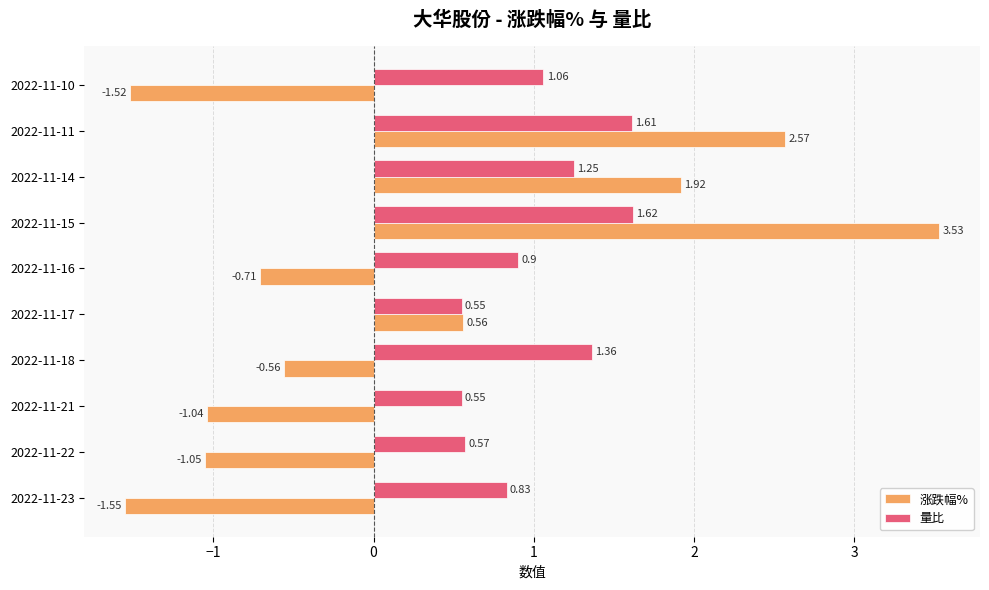

What is the sum of the 涨跌幅% values at 2022-11-18 and 2022-11-23?

-2.1